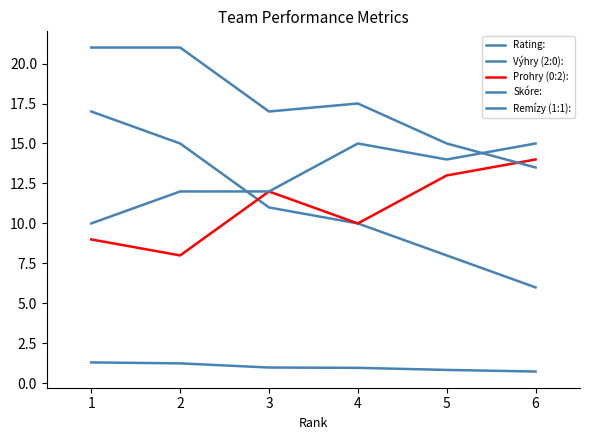

Which series has the widest spread of values?

Výhry (2:0):